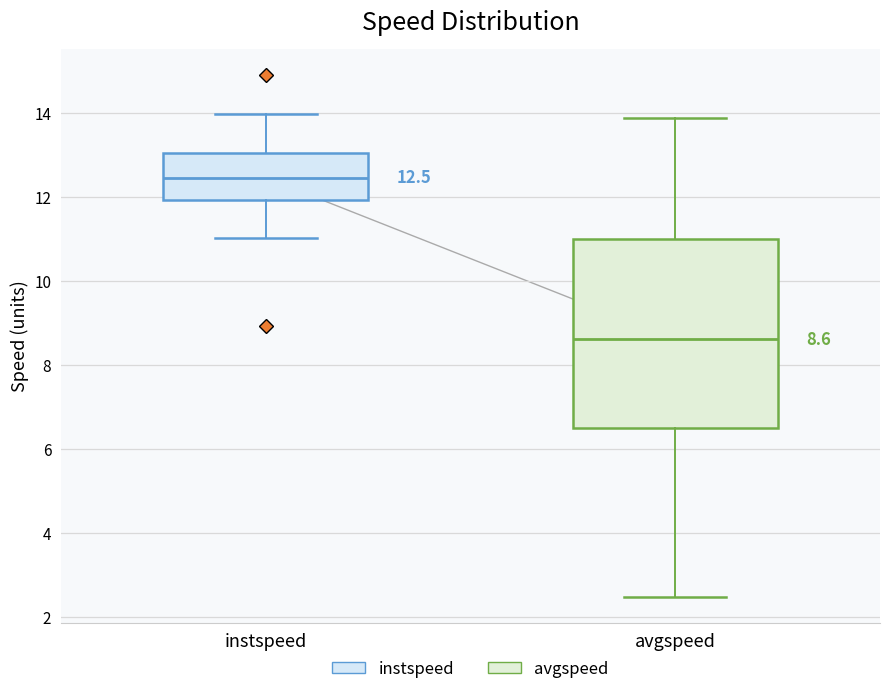

Comparing the boxes themselves (not the whiskers), which one is the tallest?

avgspeed